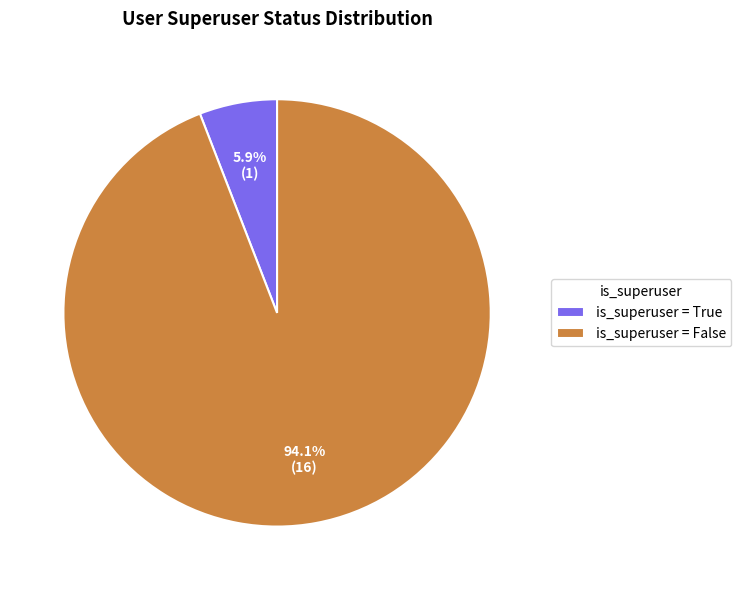

Rank the categories by value from highest to lowest.

is_superuser = False, is_superuser = True